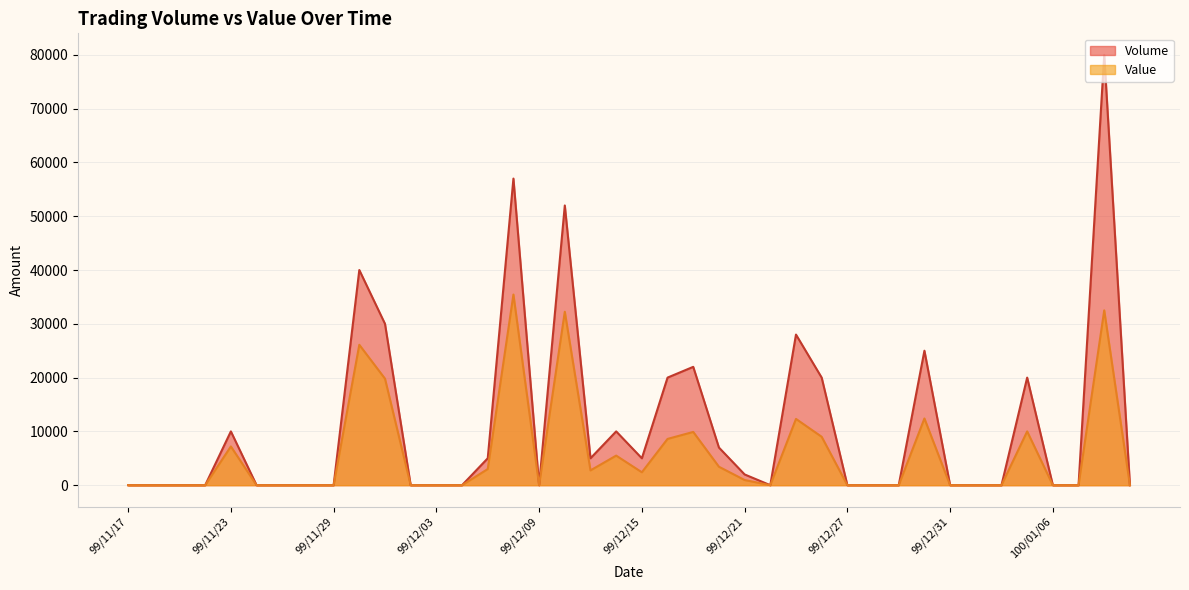

What is the average value of the Value series?

5838